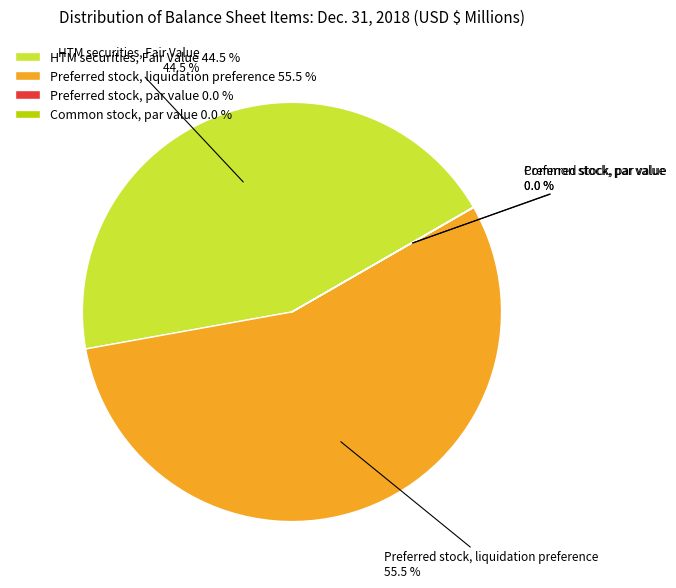

Between Preferred stock, liquidation preference 55.5 % and HTM securities, Fair Value 44.5 %, which is larger?

Preferred stock, liquidation preference 55.5 %